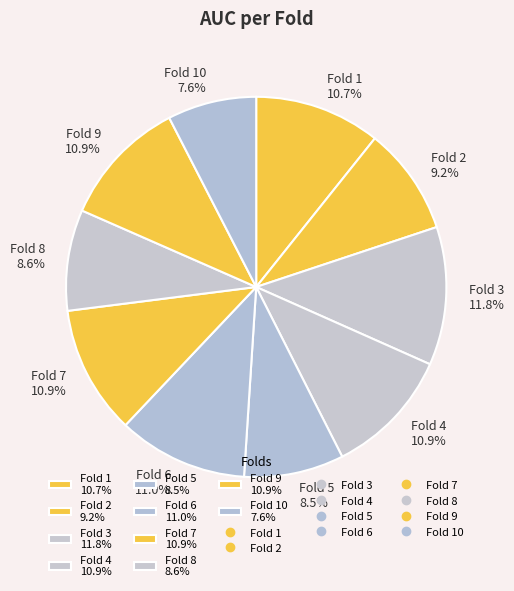

Between Fold 10 7.6% and Fold 2 9.2%, which is larger?

Fold 2 9.2%